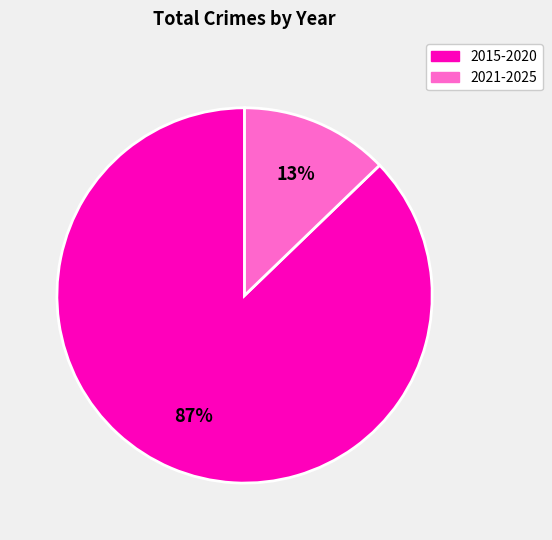

To the nearest percent, what is the difference between the largest and smallest slice percentages?

74%